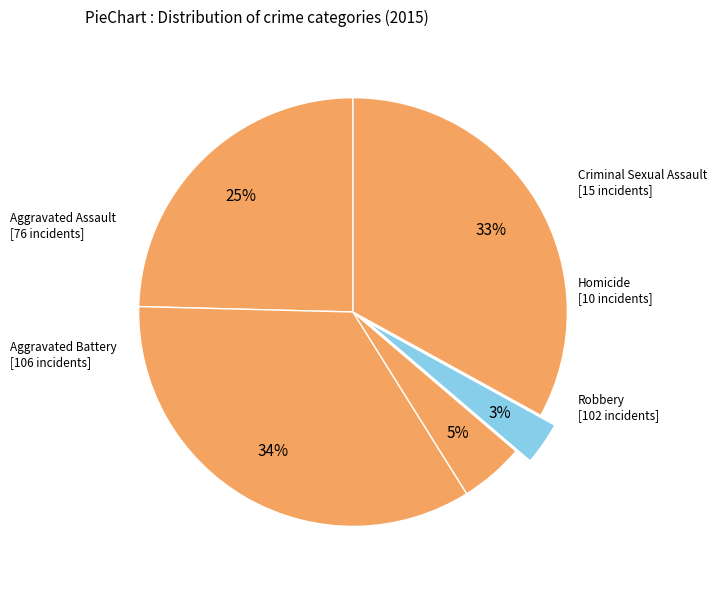

What is the smallest slice in the pie chart?

Homicide